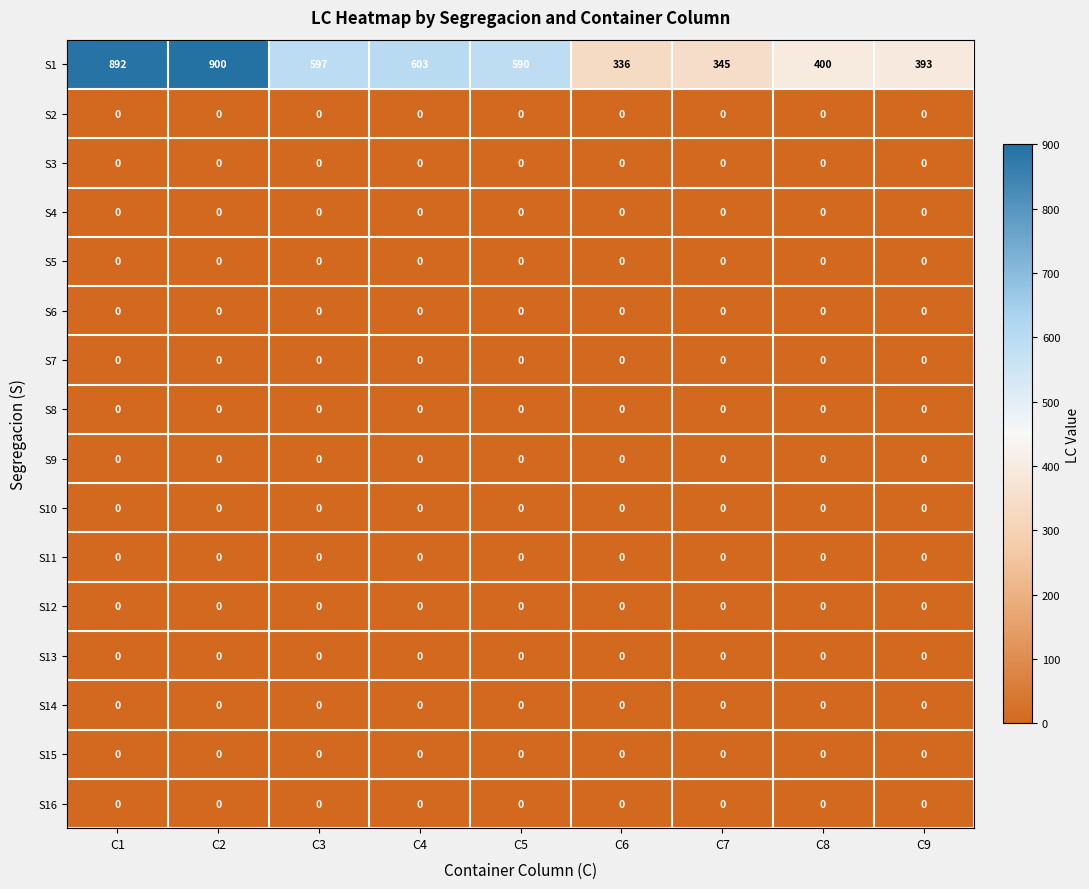

What is the spread (max minus min) of values at C5?

590